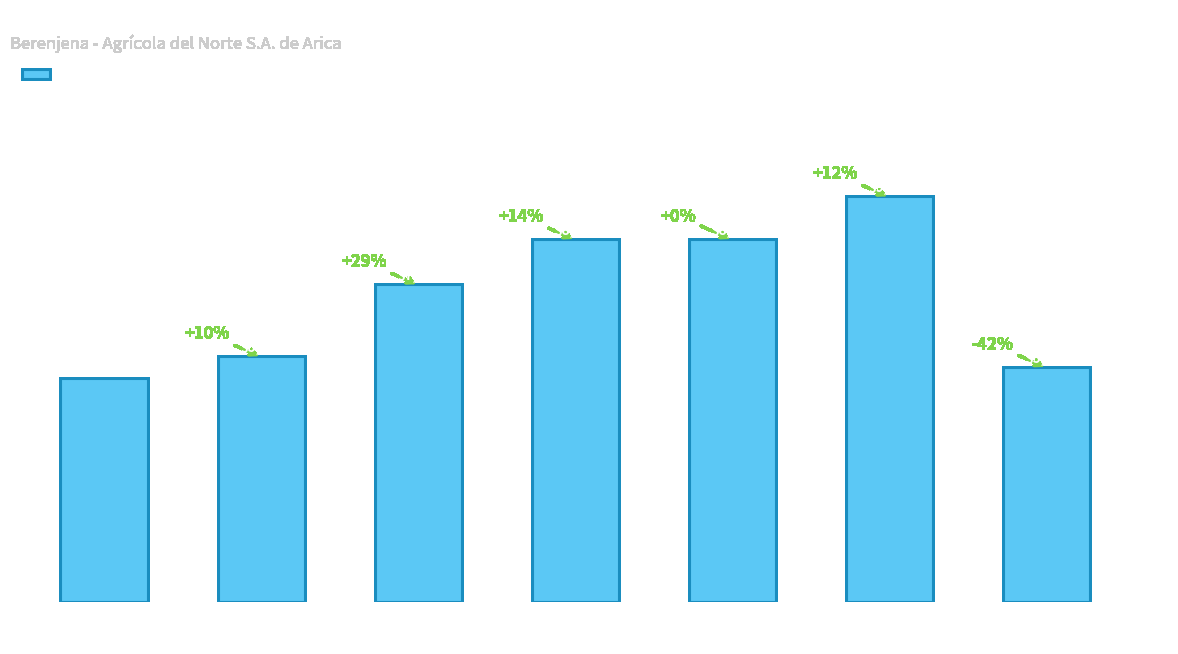

What is the smallest value displayed?

5250